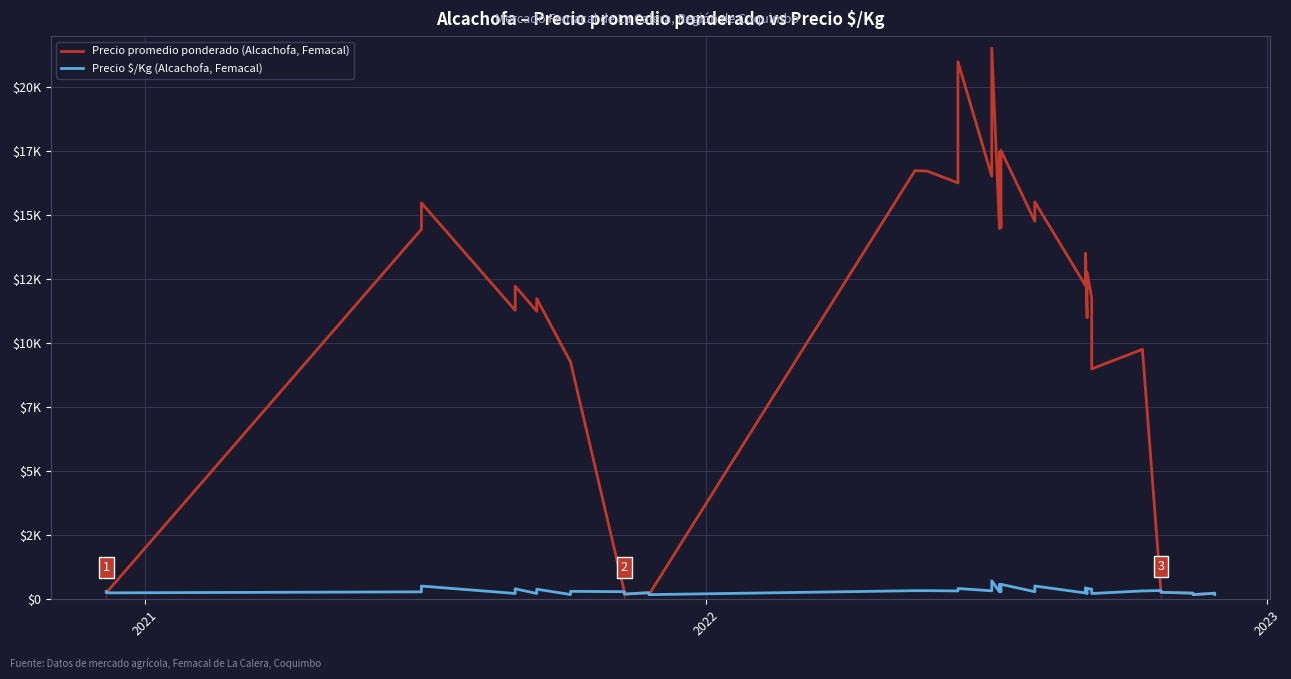

How many data points does each series have?

40